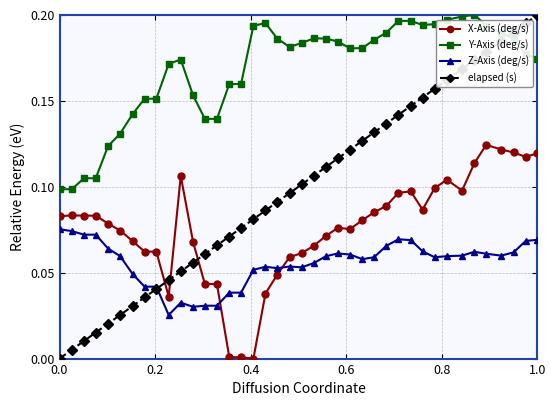

After their last crossing, which series has the higher values: Y-Axis (deg/s) or elapsed (s)?

elapsed (s)